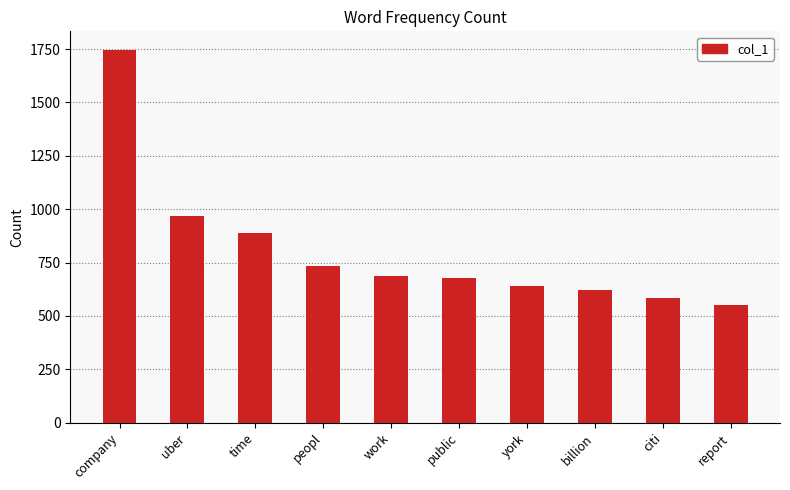

The chart shows a value of 640 at york. True or false?

True